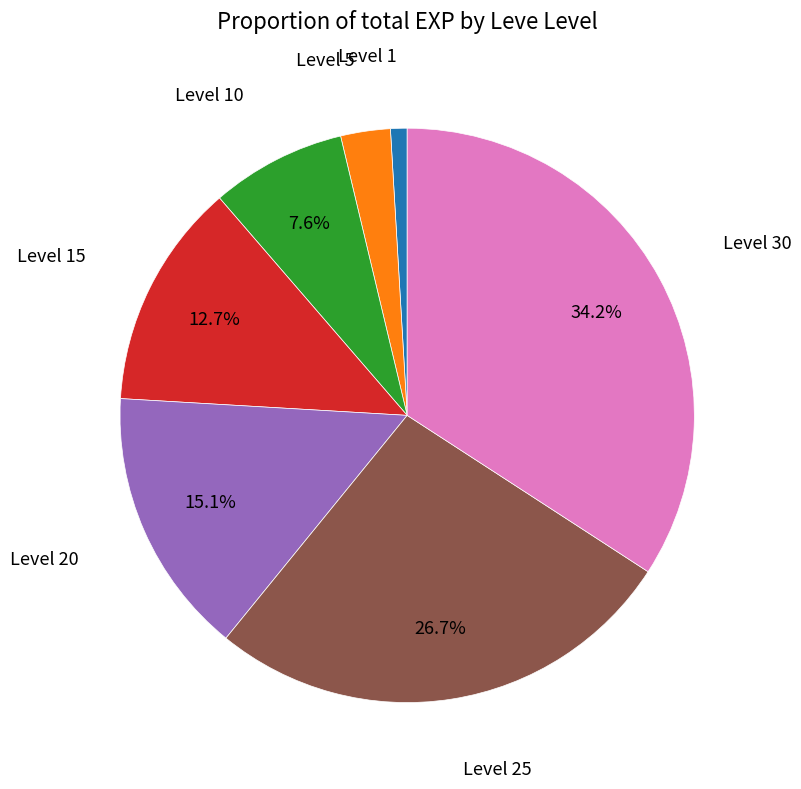

Count the number of slices in the pie.

7